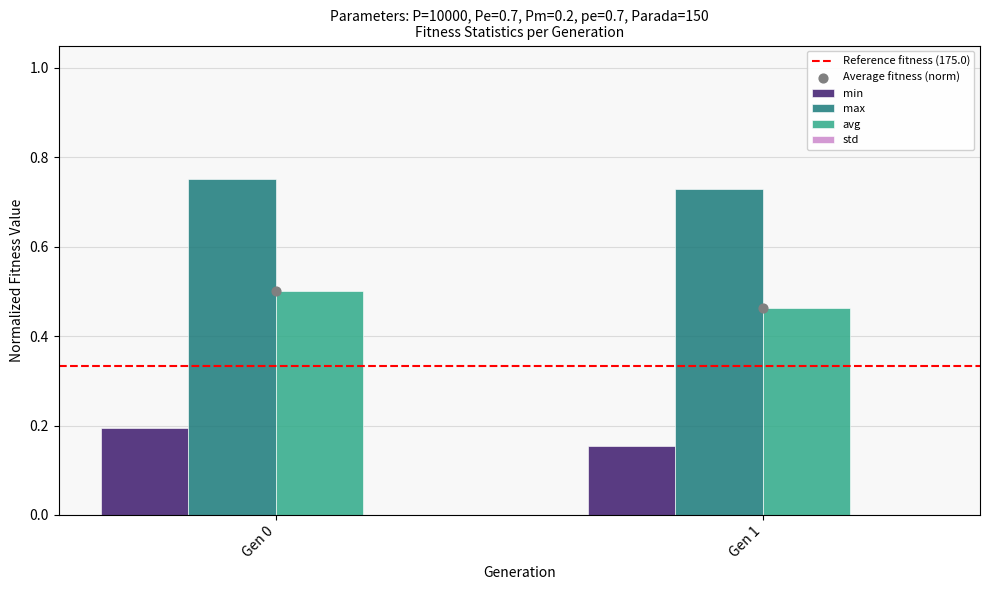

Which series has the largest Y range (max minus min)?

min